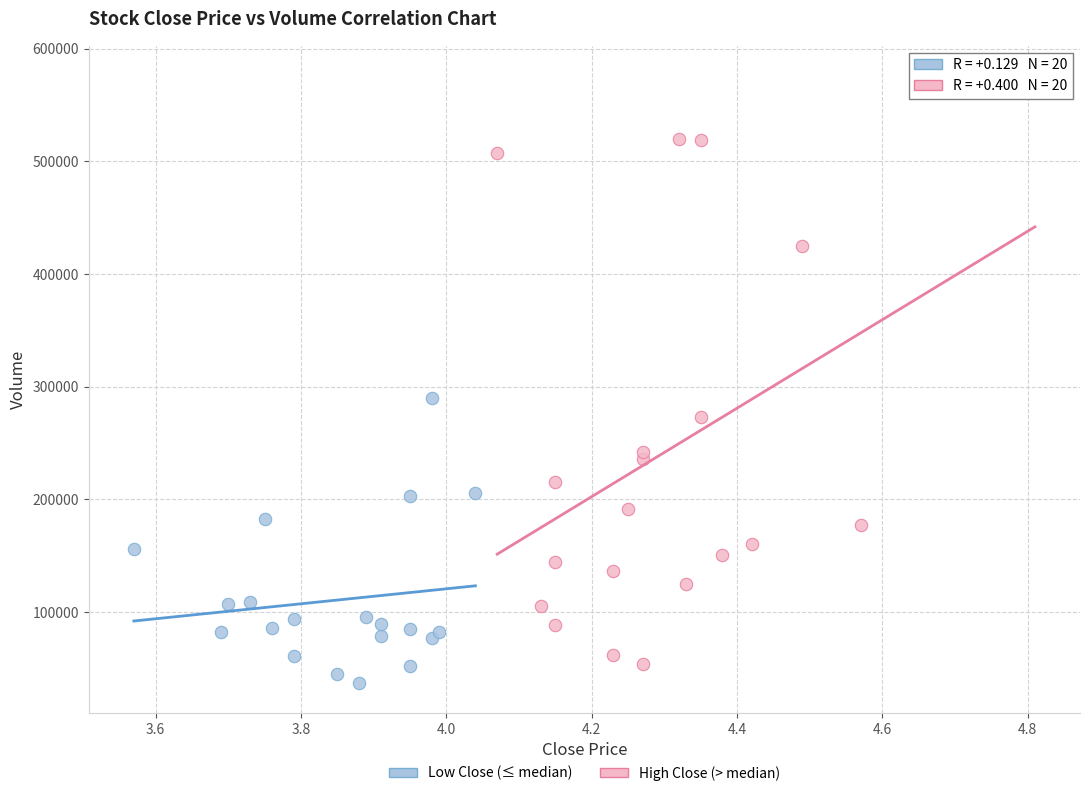

Which series reaches the minimum Y coordinate?

Low Close (≤ median)